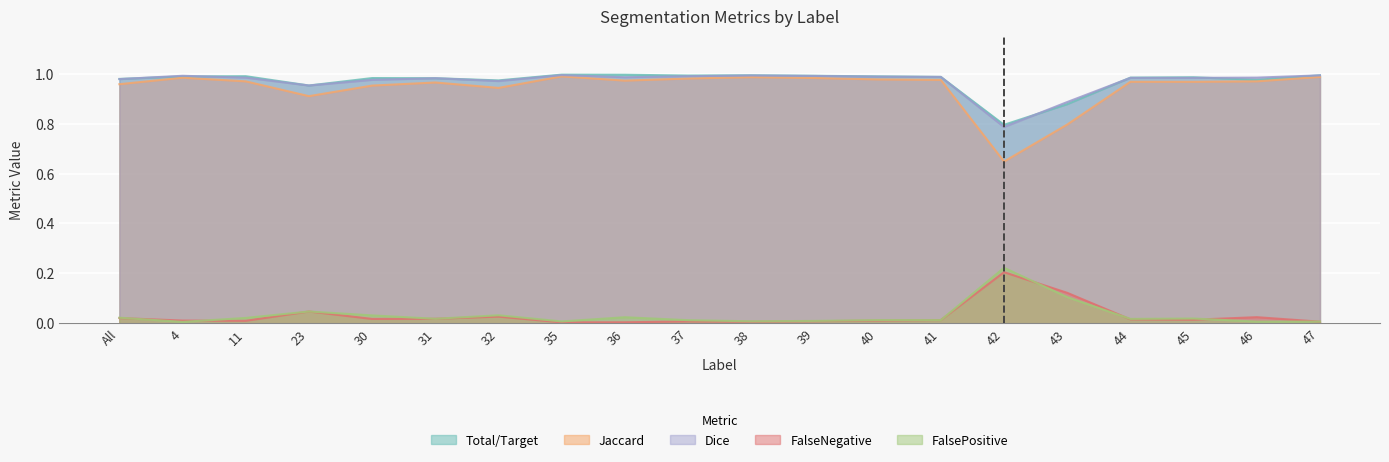

What is the sum of all FalseNegative values?

0.6